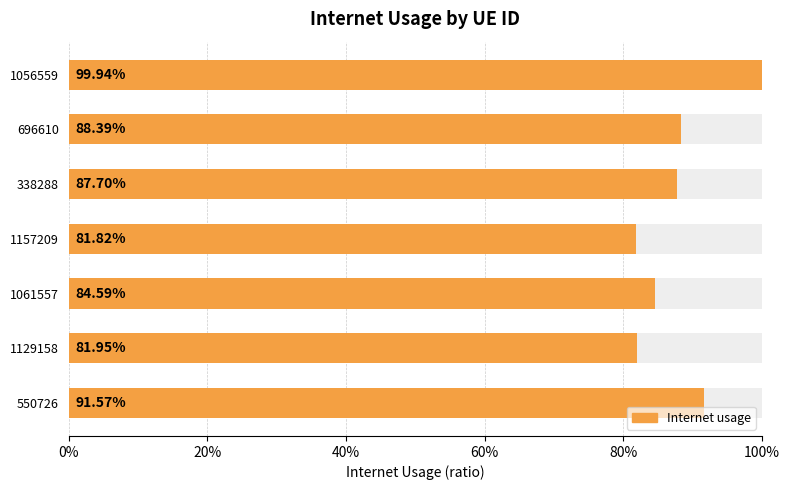

What is the sum of all values?

6.2